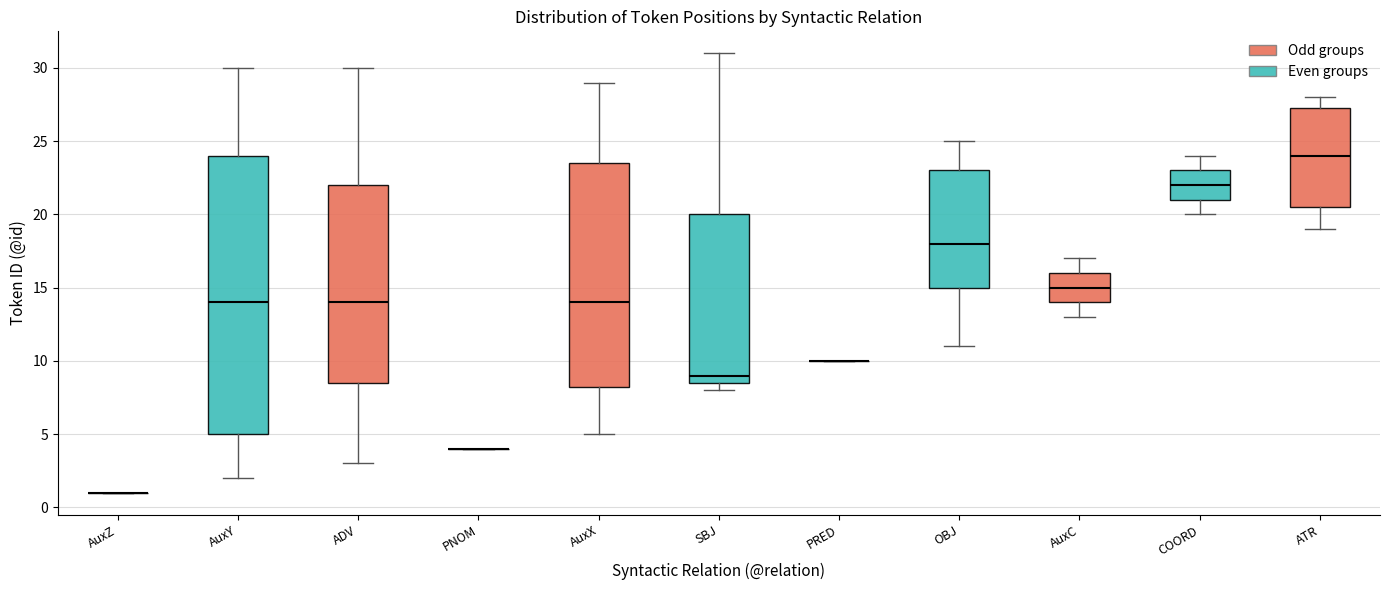

Reading left to right, read every box against the y-axis: the position of its median line, the range the box covers, and the ends of its whiskers. The values are not printed on the chart, so give them approximately, as read against the axis.

AuxZ: box collapsed to a line at 1.0, whiskers 1.0 to 1.0
AuxY: median 14.0, box 5.0 to 24.0, whiskers 2.0 to 30.0
ADV: median 14.0, box 8.5 to 22.0, whiskers 3.0 to 30.0
PNOM: box collapsed to a line at 4.0, whiskers 4.0 to 4.0
AuxX: median 14.0, box 8.5 to 23.5, whiskers 5.0 to 29.0
SBJ: median 9.0, box 8.5 to 20.0, whiskers 8.0 to 31.0
PRED: box collapsed to a line at 10.0, whiskers 10.0 to 10.0
OBJ: median 18.0, box 15.0 to 23.0, whiskers 11.0 to 25.0
AuxC: median 15.0, box 14.0 to 16.0, whiskers 13.0 to 17.0
COORD: median 22.0, box 21.0 to 23.0, whiskers 20.0 to 24.0
ATR: median 24.0, box 20.5 to 27.5, whiskers 19.0 to 28.0